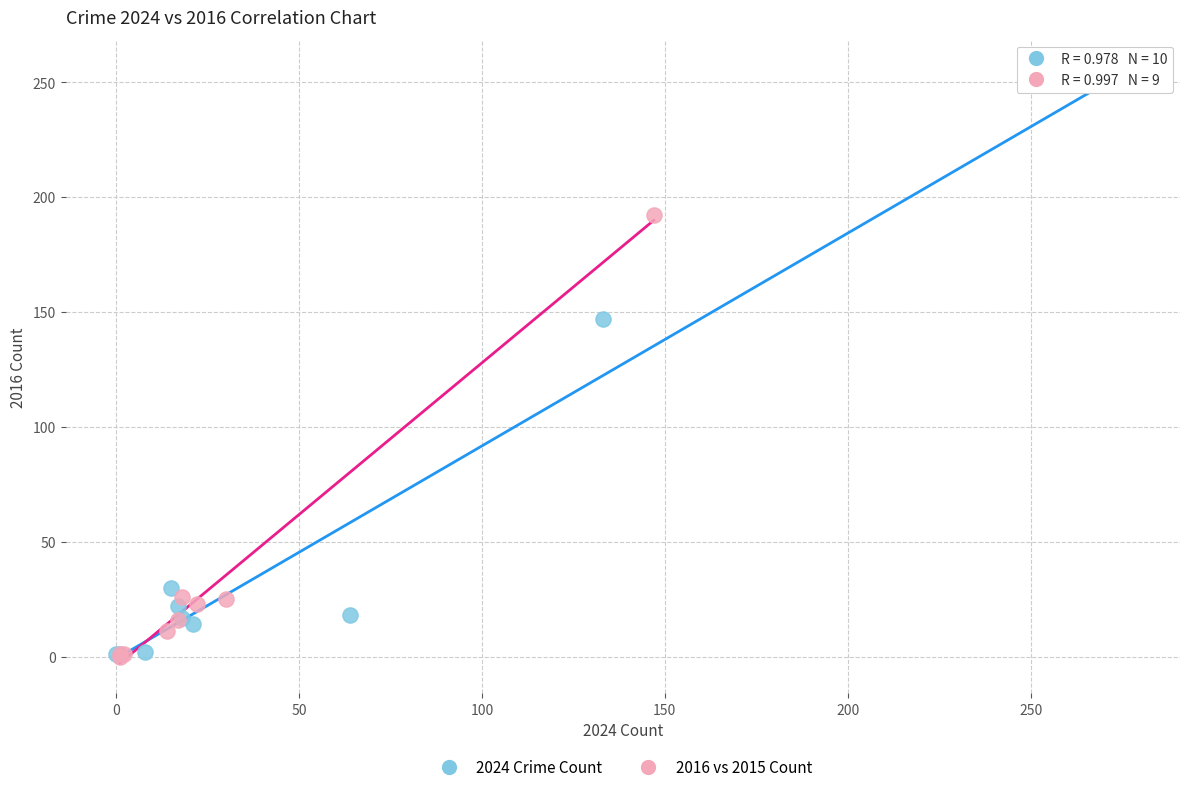

Which series has the widest spread of Y values?

2024 Crime Count